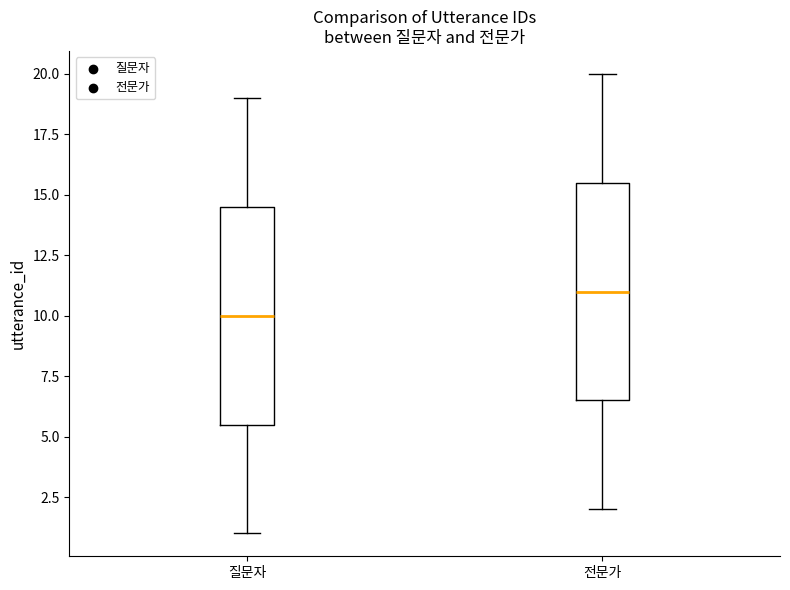

Which box has the highest median line?

전문가